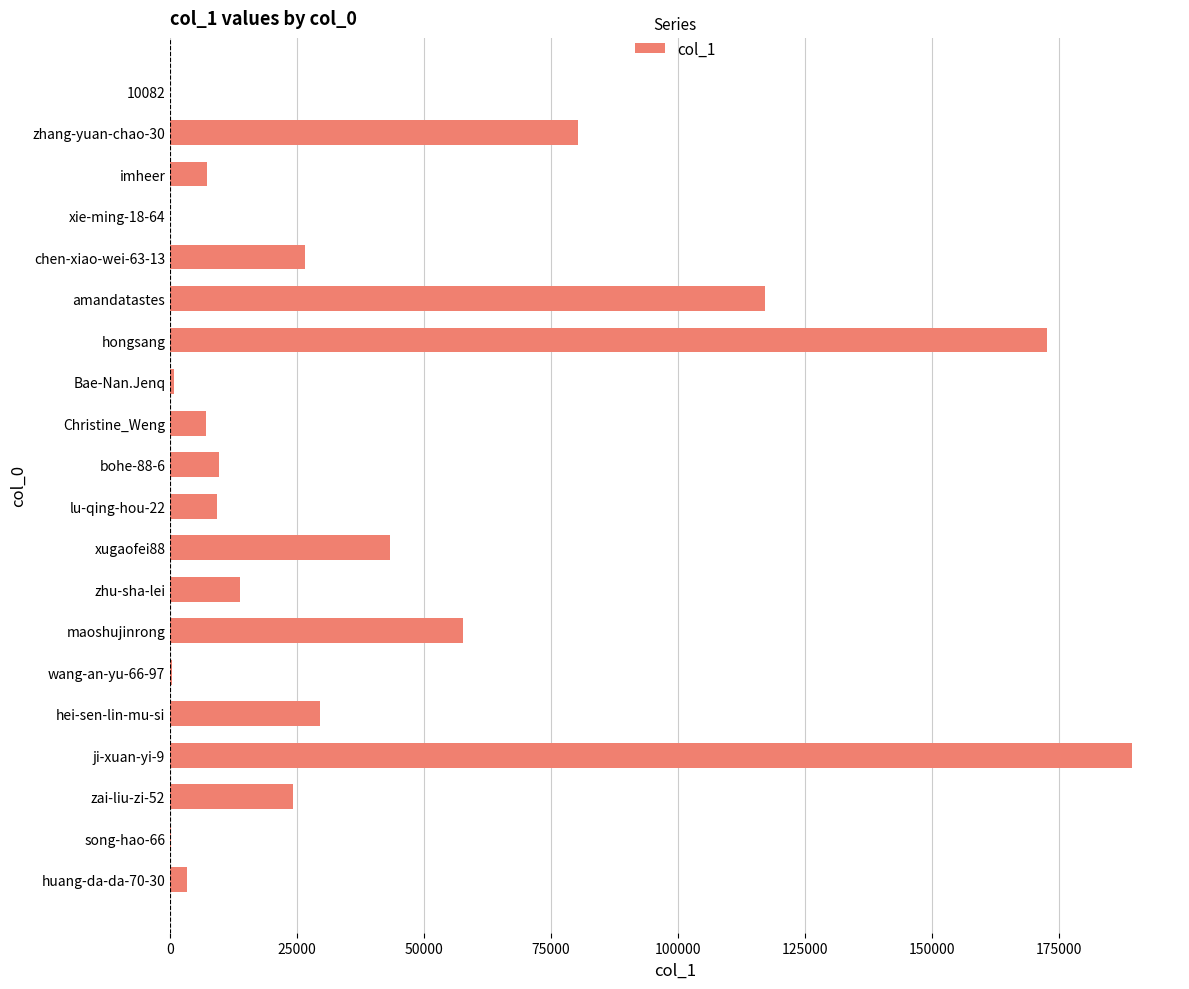

Is it true that the value at hei-sen-lin-mu-si is 38623?

False